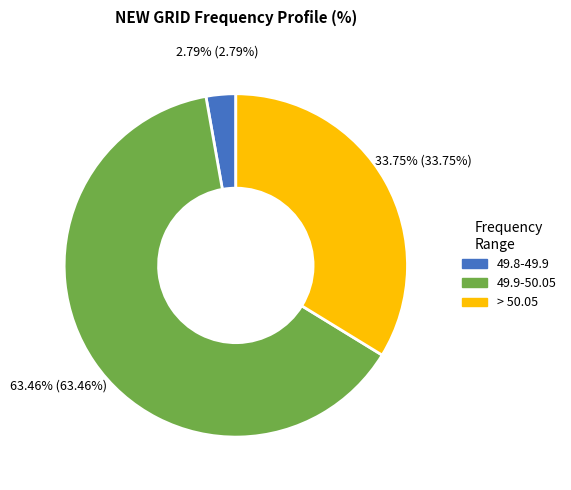

What is the total percentage of 49.9-50.05 and > 50.05?

97.2%